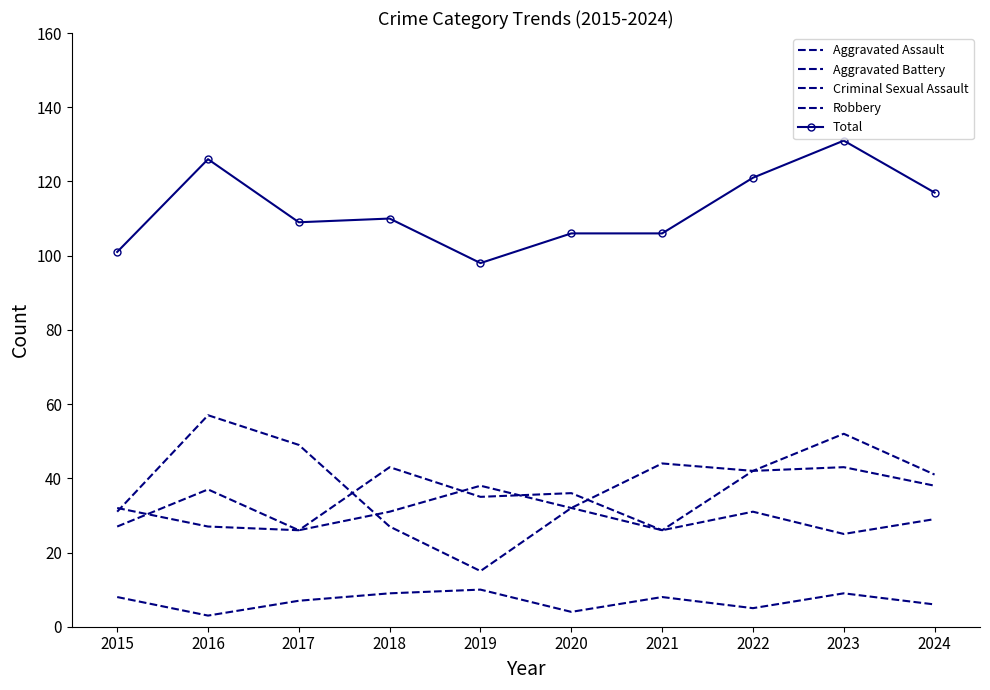

In Aggravated Assault, how many points are lower than both neighbors (excluding endpoints)?

3